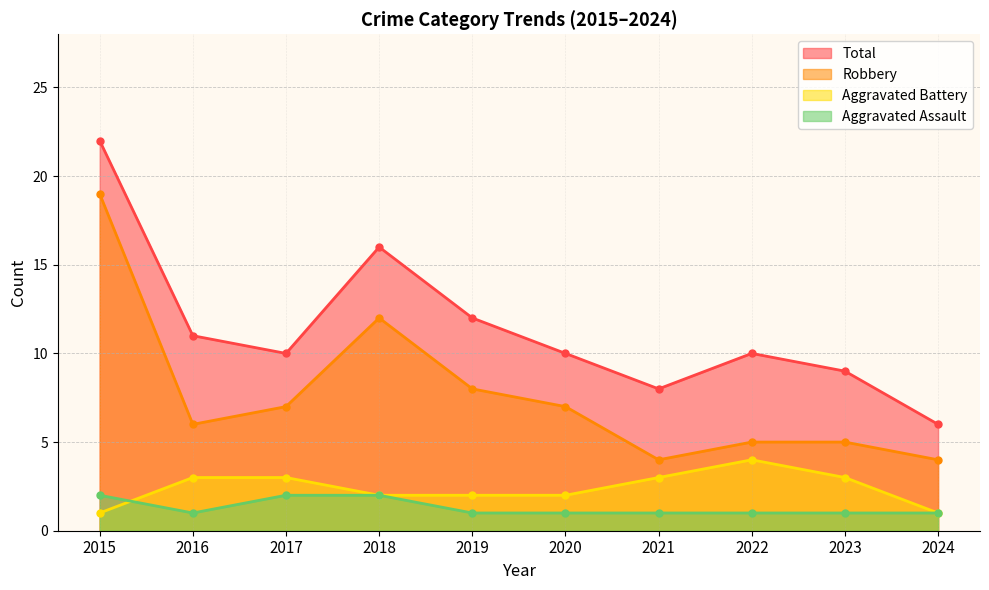

What is the value of the Robbery point at the 7th from the left?

4